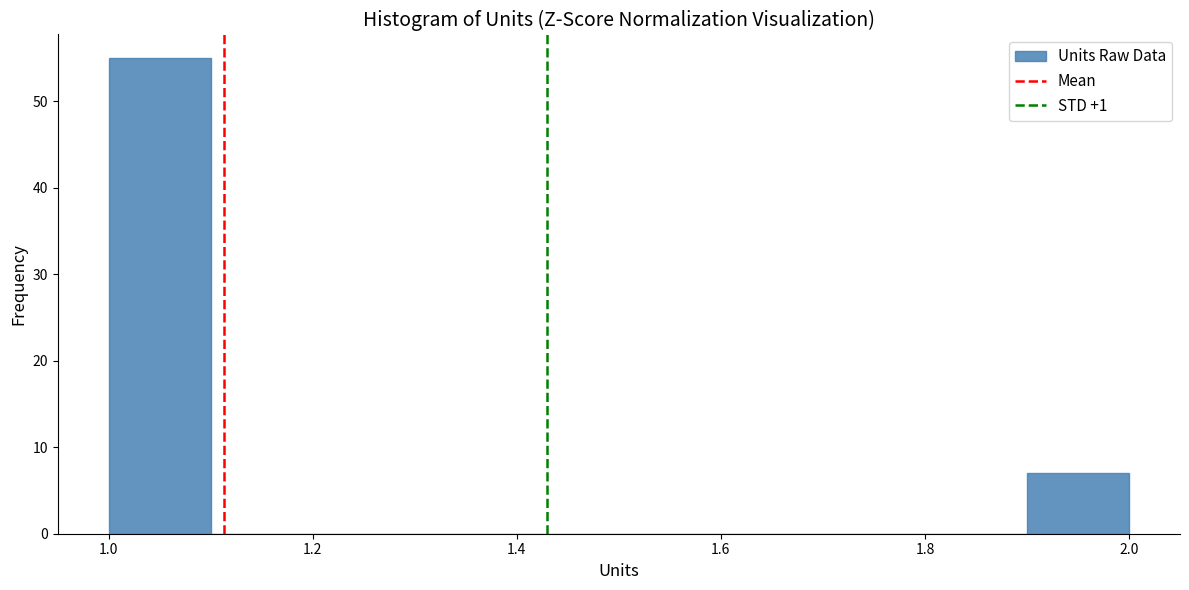

Over which range of the x-axis is the bar tallest?

1.0 to 1.1